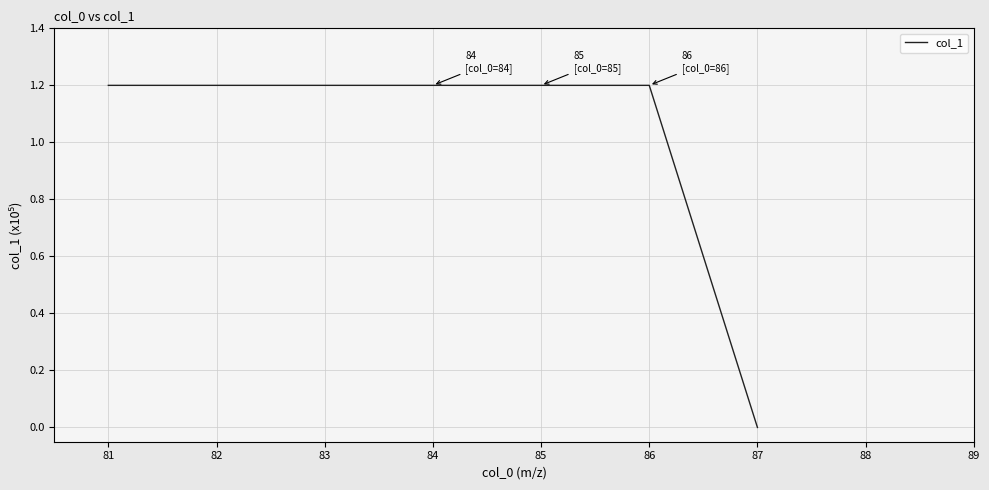

How many lines are shown in the chart?

1